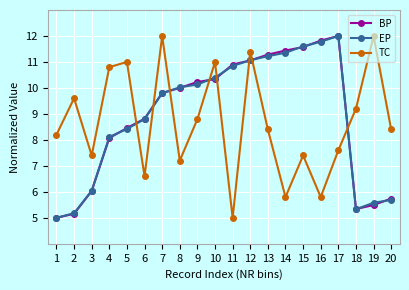

What are all the series names shown in the legend?

BP, EP, TC